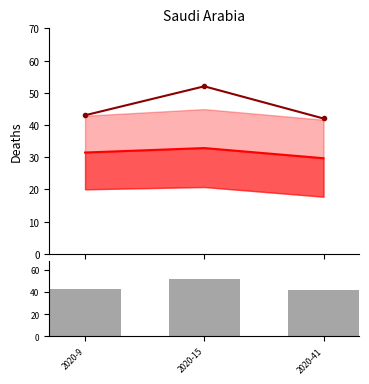

Which series has the largest total across all categories?

true_cases